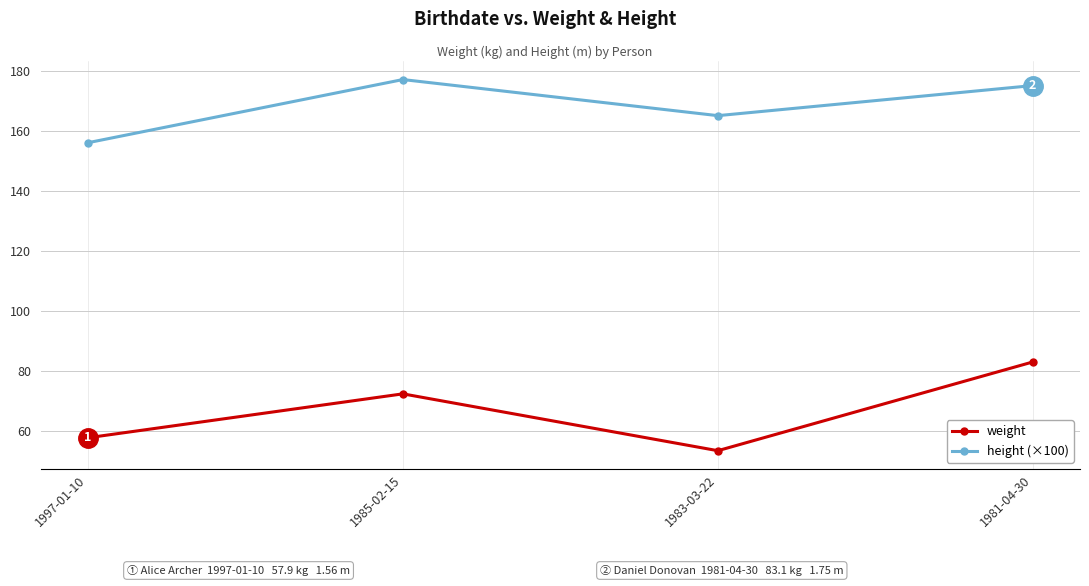

What value does the weight series have at 1981-04-30?

83.1